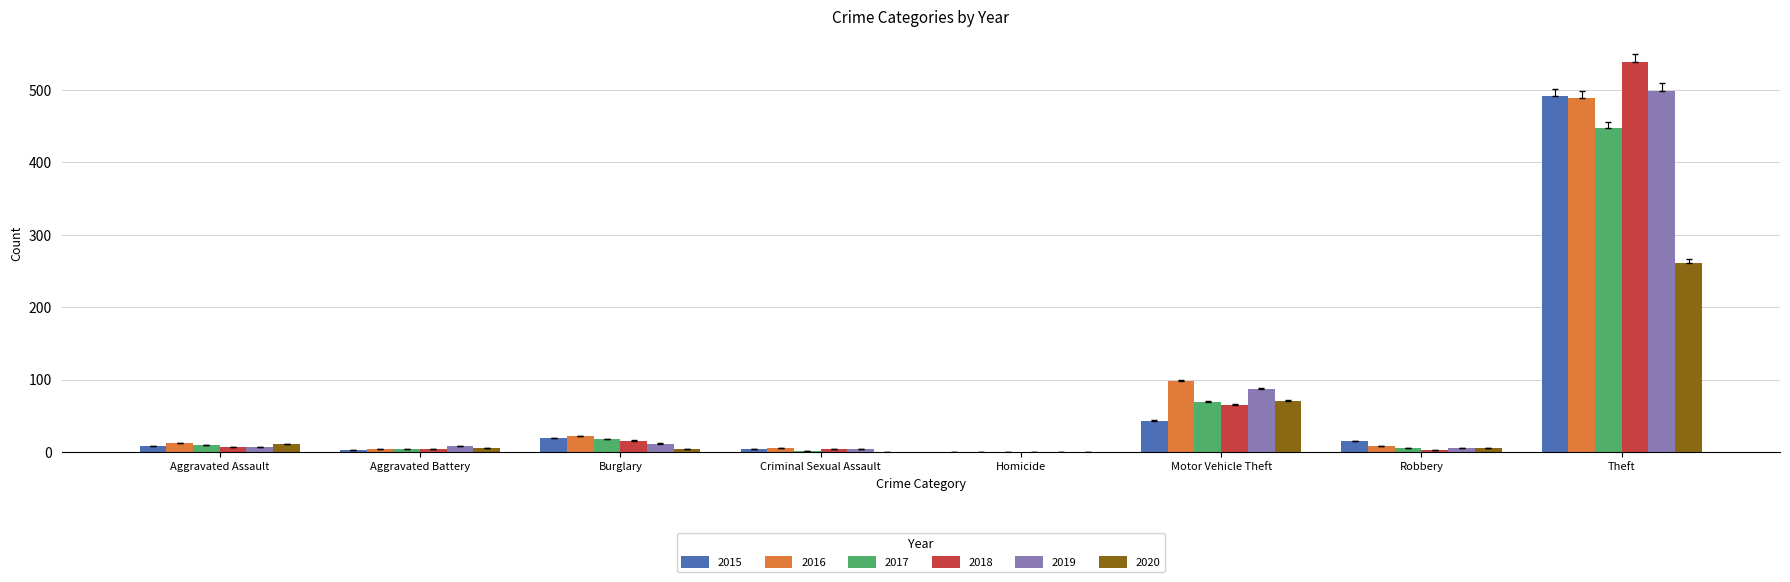

At which category is the sum across all series the highest?

Theft